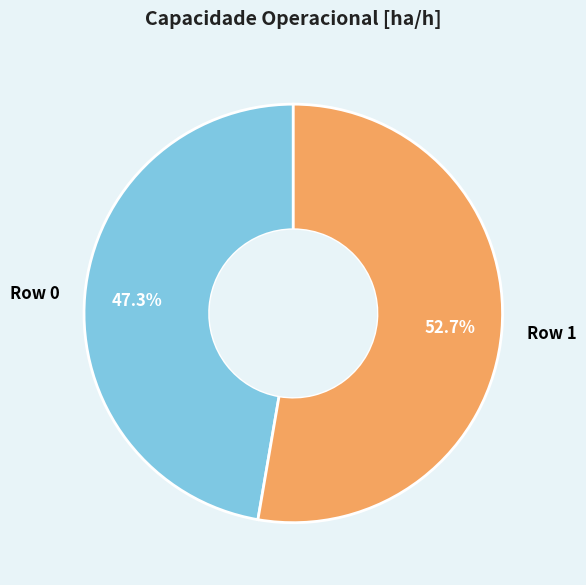

Which has a higher value, Row 1 or Row 0?

Row 1